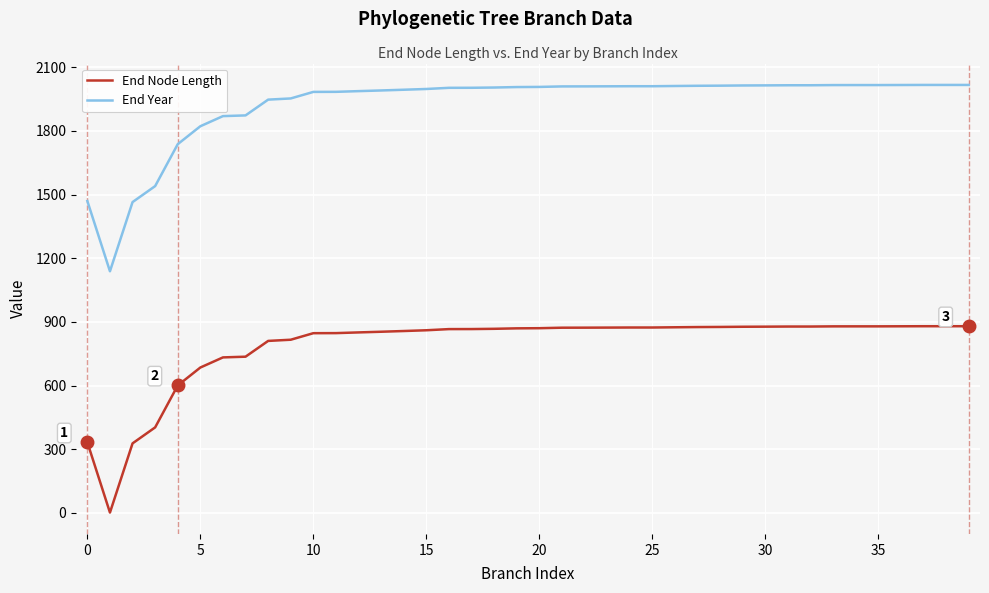

What is the average value of the End Year series?

1926.3